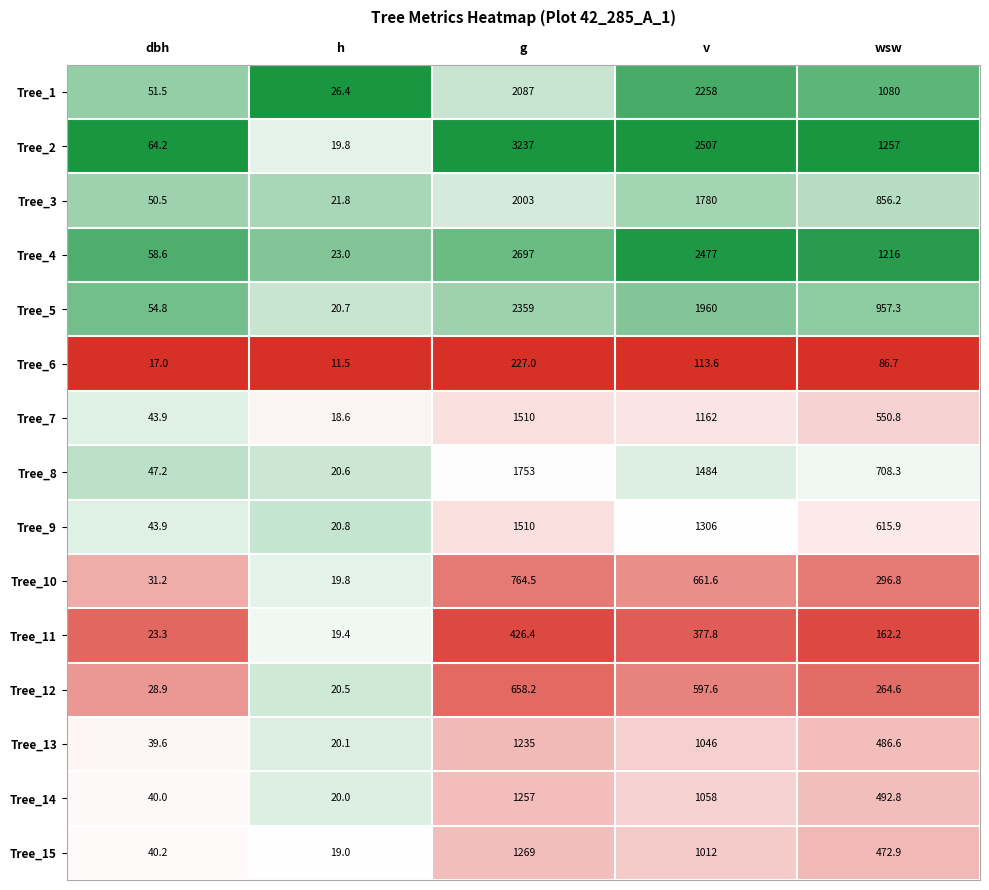

What is the total value across all series at v?

19800.6